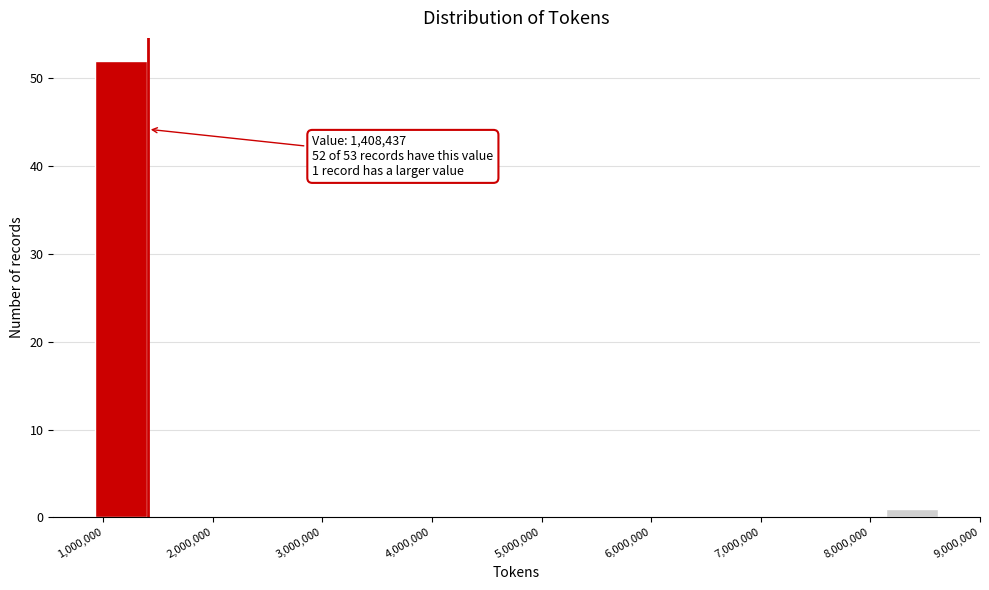

Over which range of the x-axis is the bar tallest?

900000 to 1400000